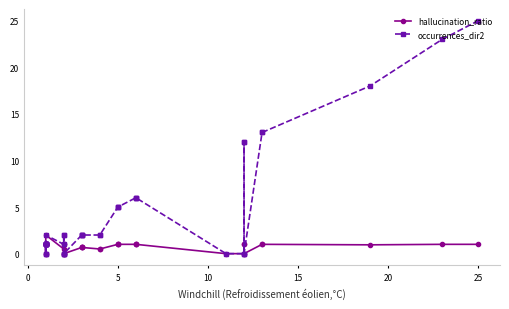

Is this an area chart (filled region under the line)?

No